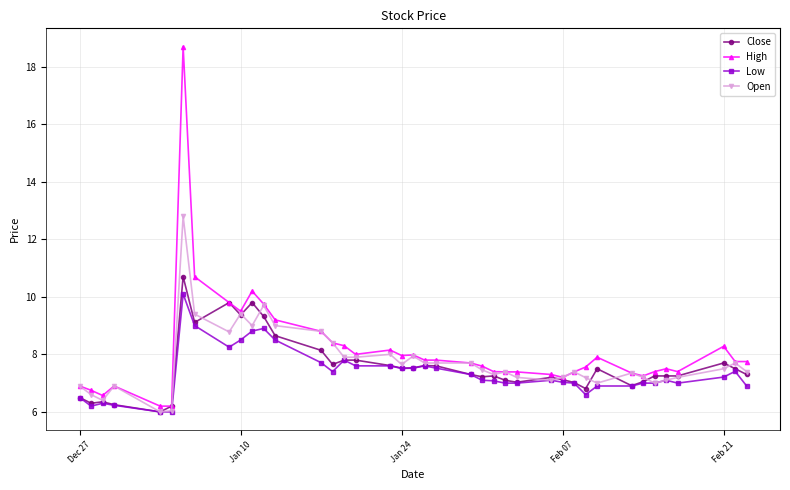

Which series has the widest spread of values?

High